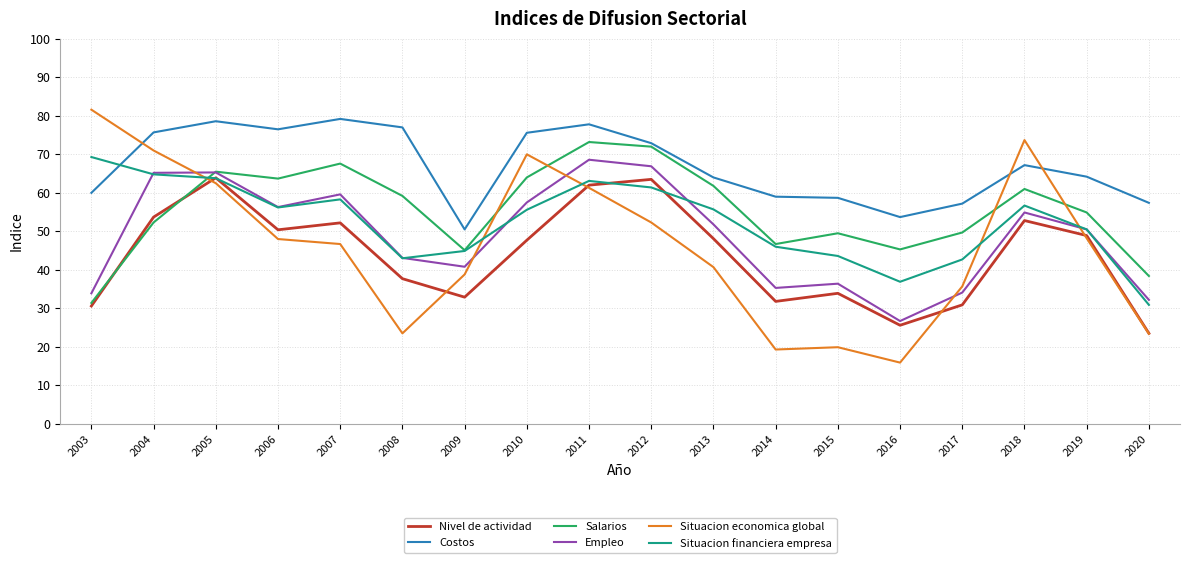

What is the difference between the maximum and second lowest values in the Situacion economica global series?

62.3